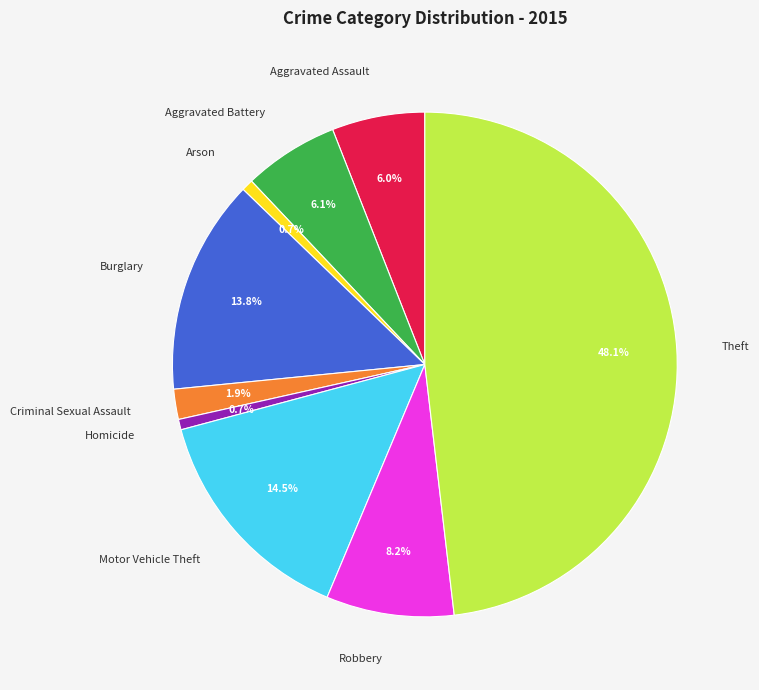

True or false: Theft accounts for 39% of the total.

False